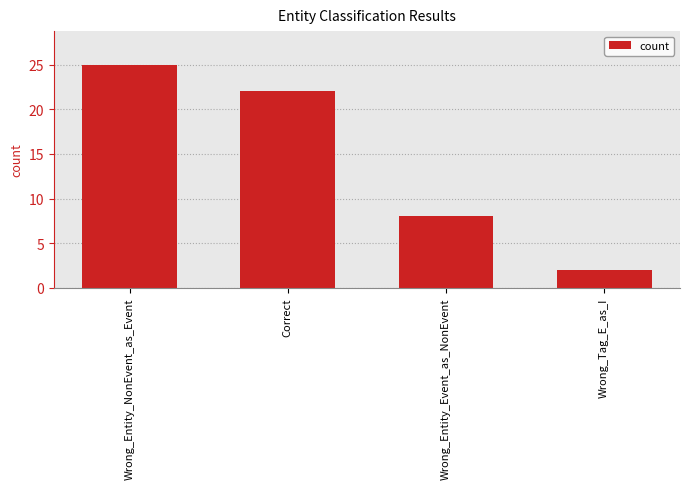

What is the sum of the values at Wrong_Entity_Event_as_NonEvent and Wrong_Tag_E_as_I?

10